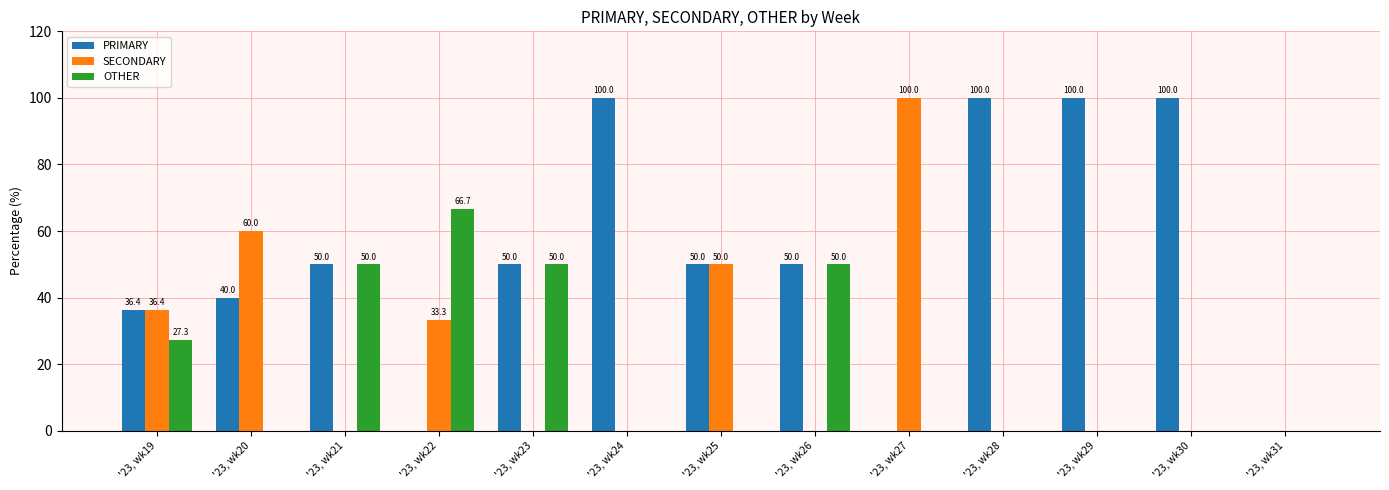

True or false: OTHER has a value of 0.0 at '23, wk28.

True